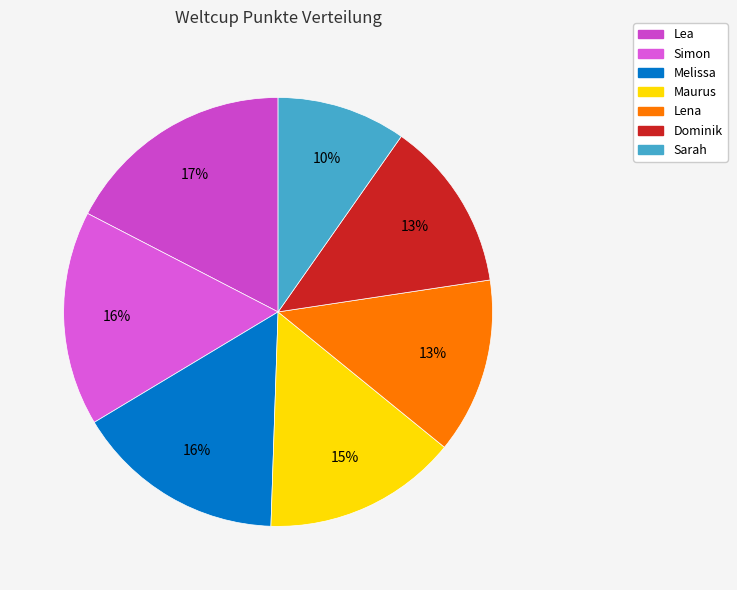

Is there any slice that represents more than half of the pie?

No